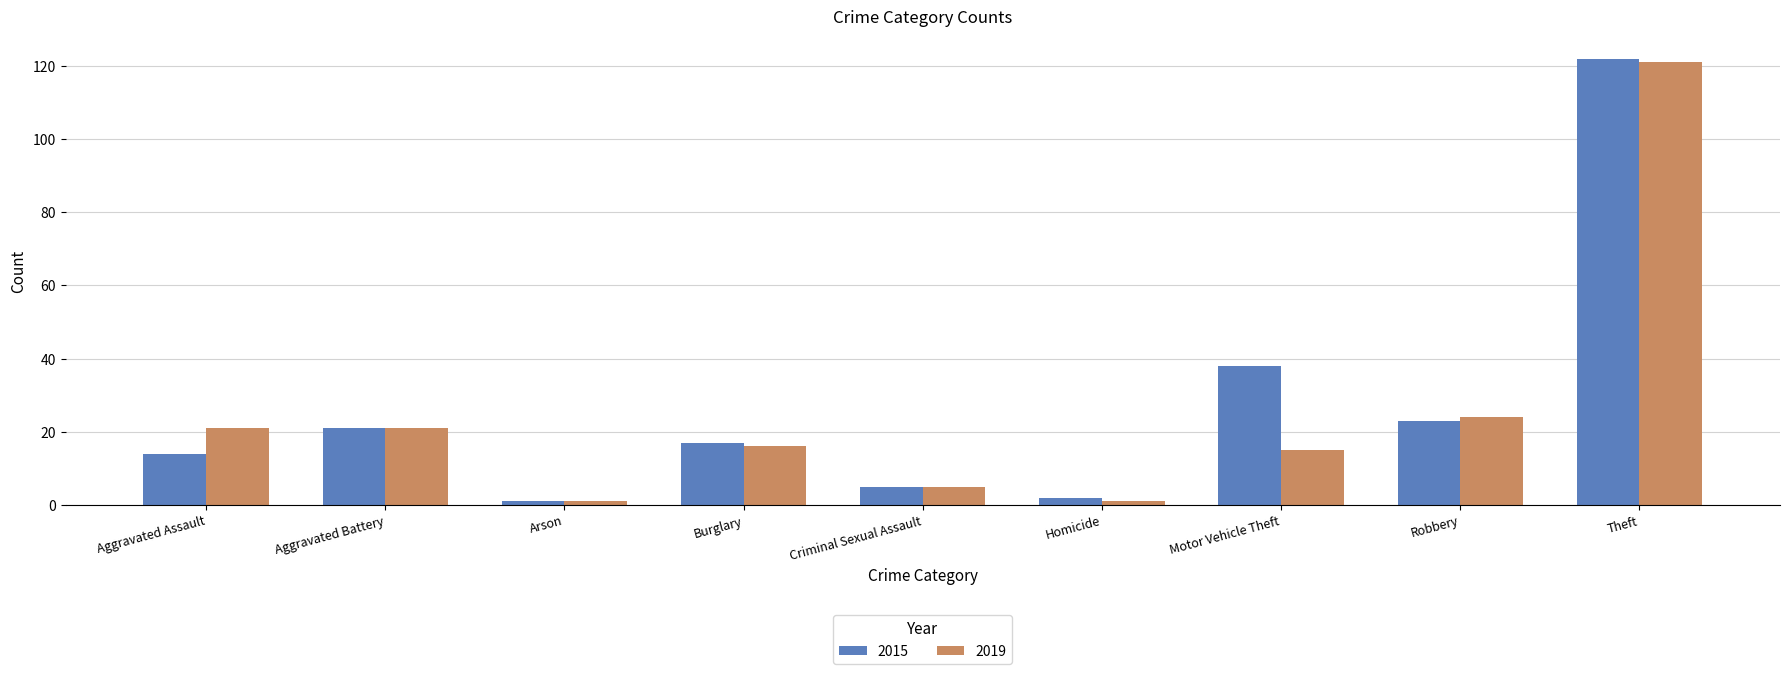

Where is 2019 nearest to the value 61?

Robbery